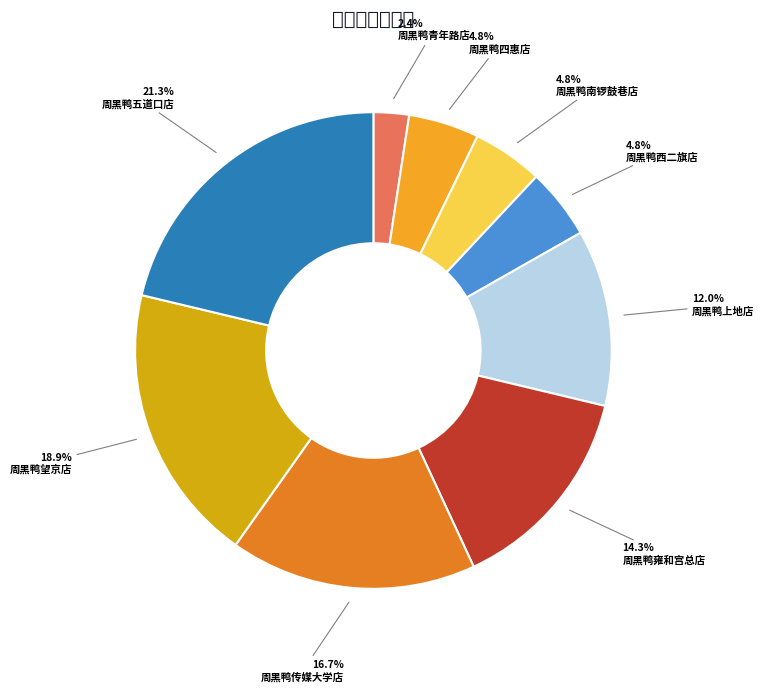

What is the smallest slice in the pie chart?

周黑鸭青年路店